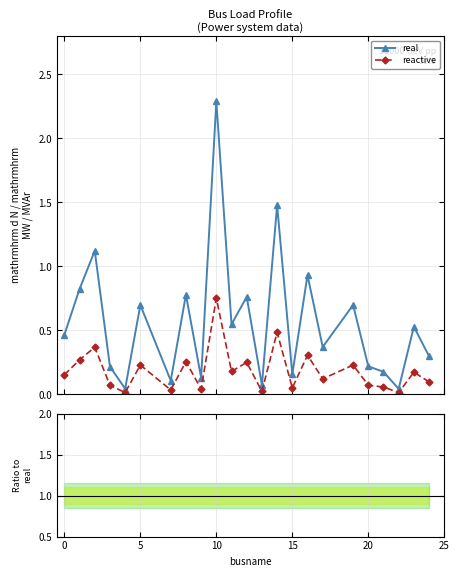

How many interior local valleys does the real series have?

8